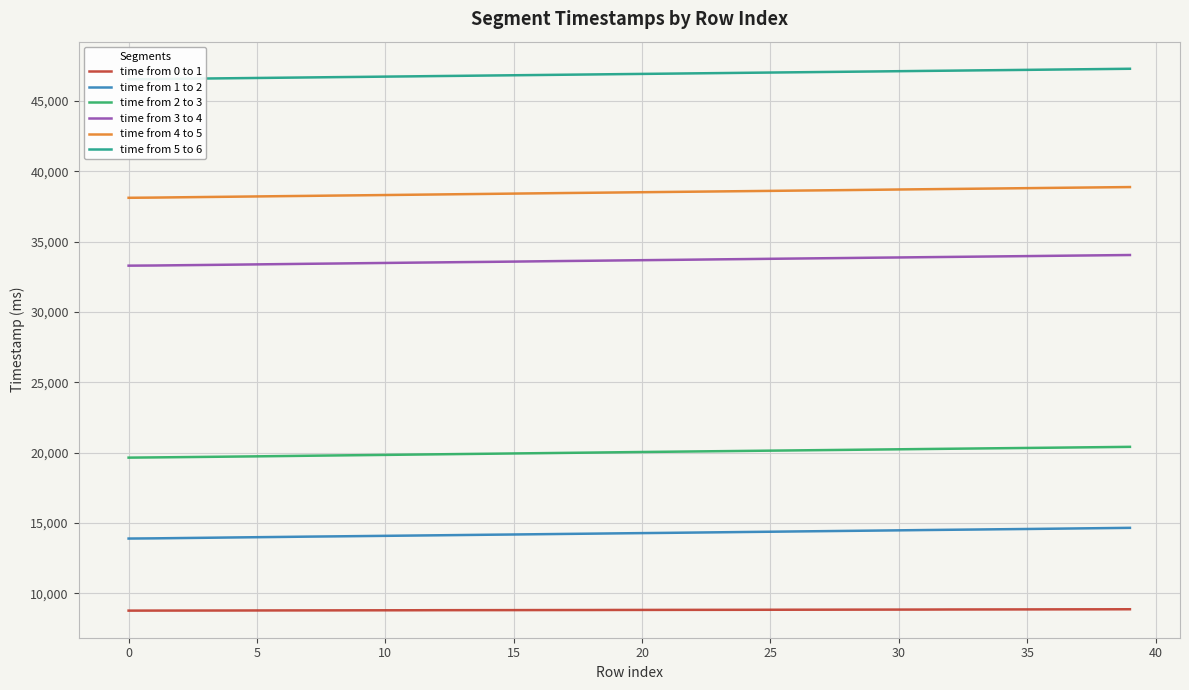

What are all the series names shown in the legend?

time from 0 to 1, time from 1 to 2, time from 2 to 3, time from 3 to 4, time from 4 to 5, time from 5 to 6